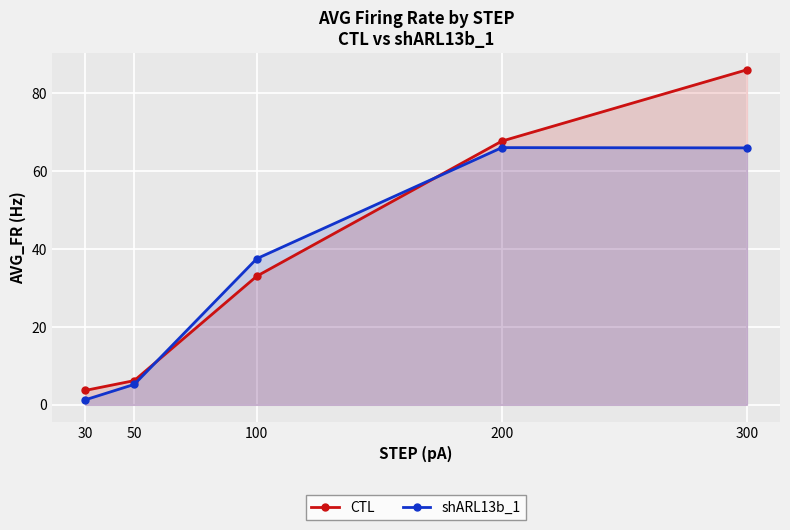

What is the difference between the maximum and minimum values in the CTL series?

82.4